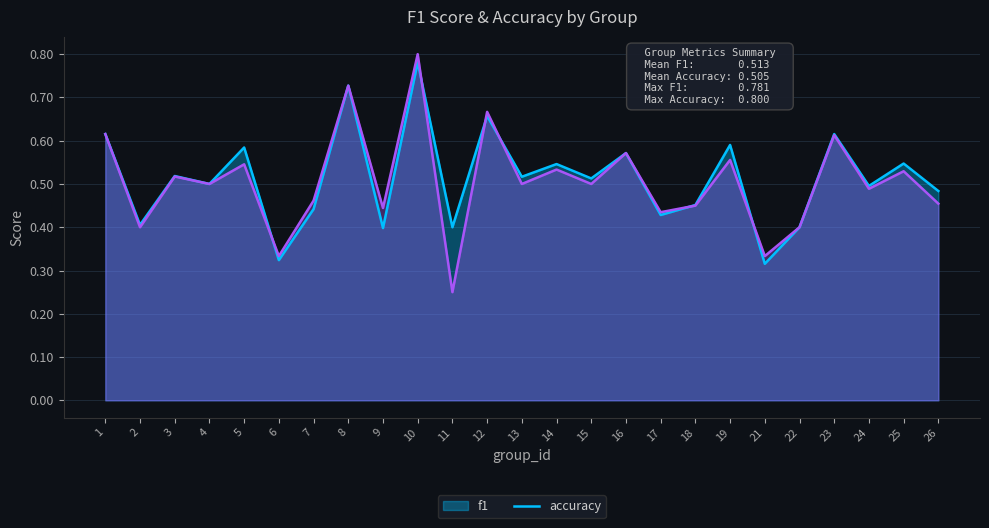

At which label does f1 reach its minimum?

21